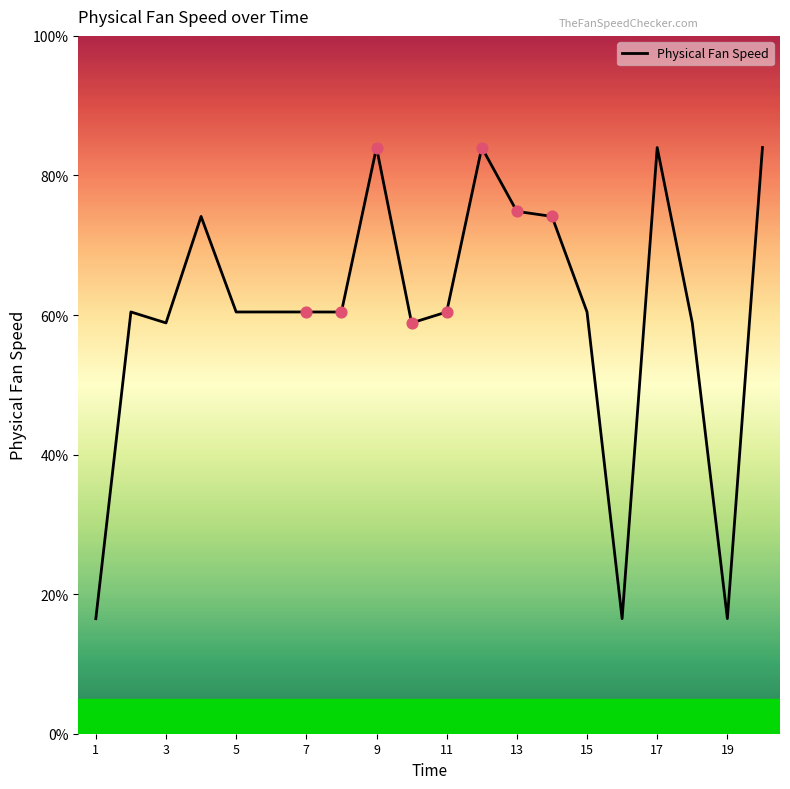

What is the difference between the maximum and minimum values?

67.5